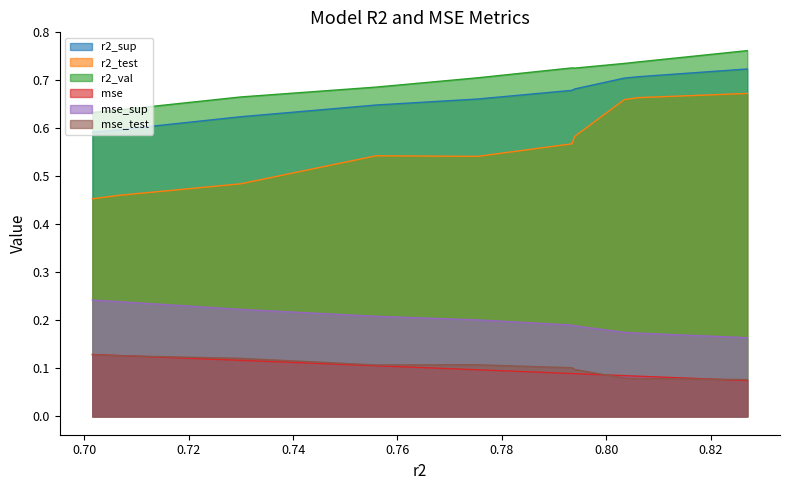

Is it true that mse_sup equals 0.2 at model_2_2_8?

False